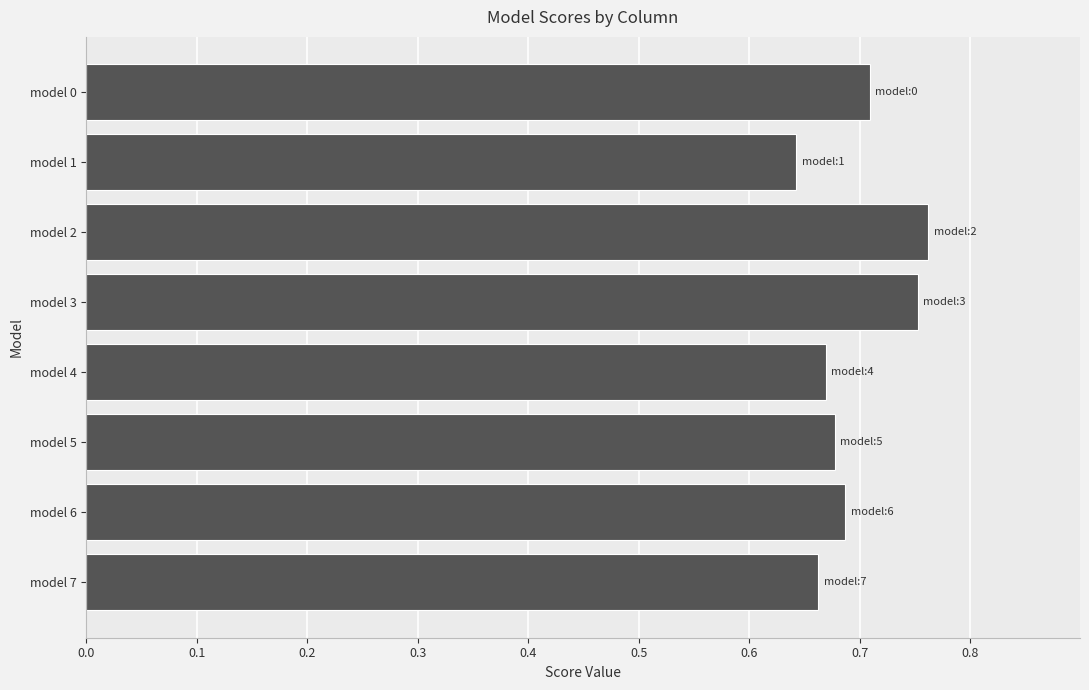

Does the chart contain any negative values?

No